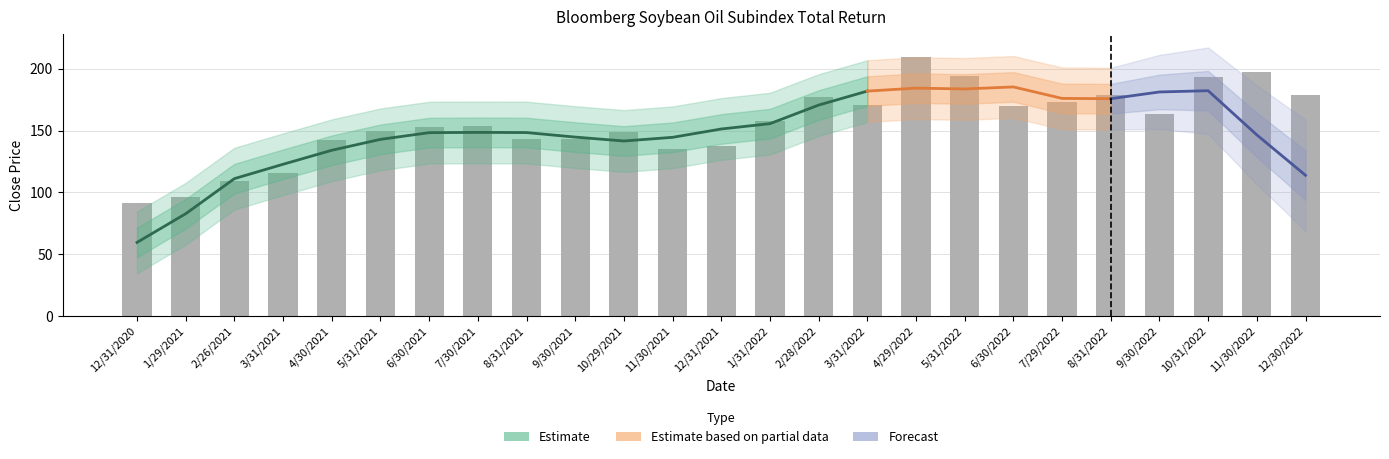

What is the change in value from 2/26/2021 to 10/31/2022?

+83.7